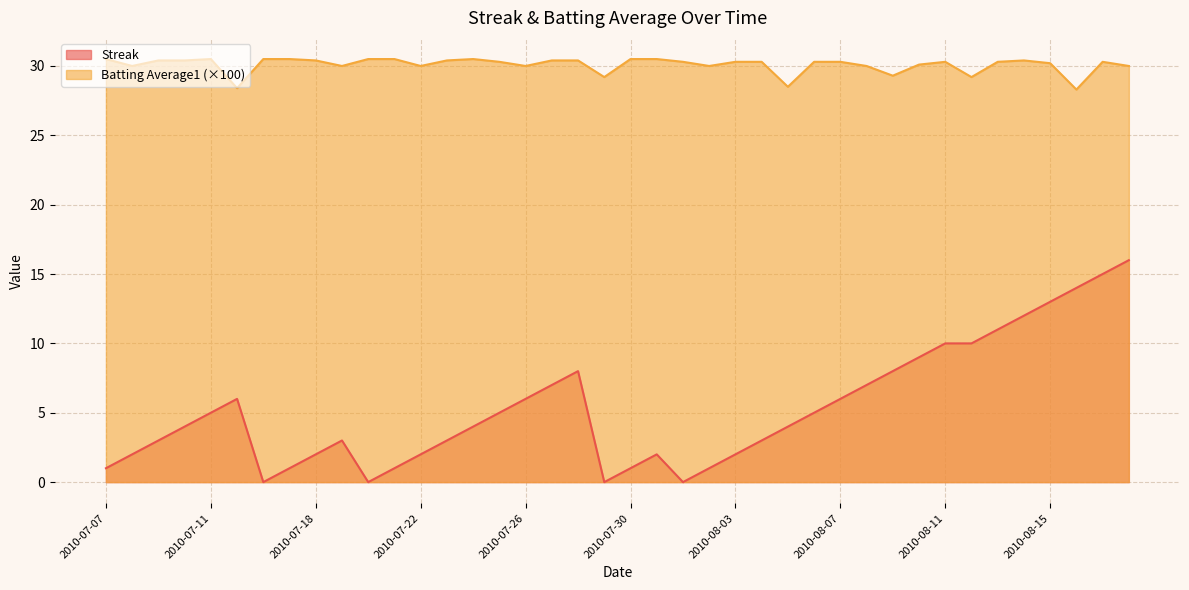

Is the value of Streak at 2010-07-19 greater than the value of Batting Average1 at 2010-07-08?

No